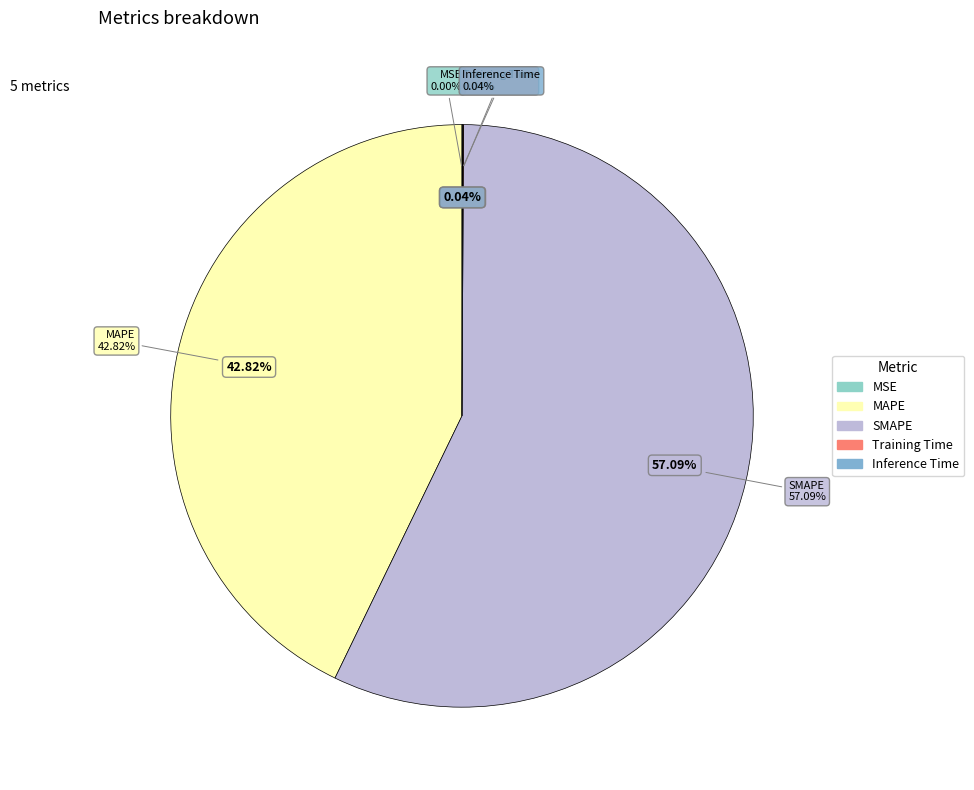

Does SMAPE represent more than half of the total?

Yes